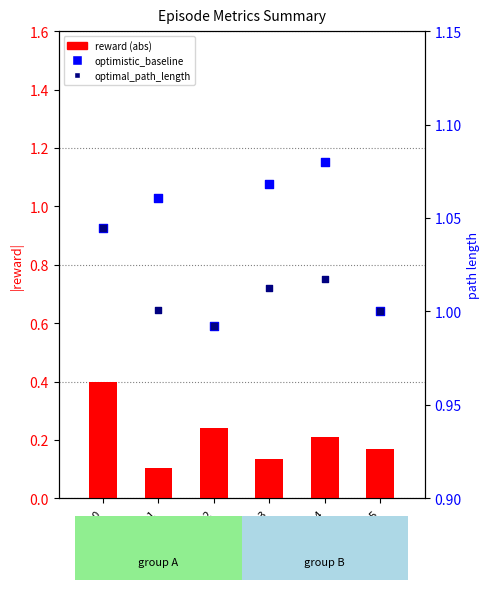

At which category is the sum across all series the highest?

ep0